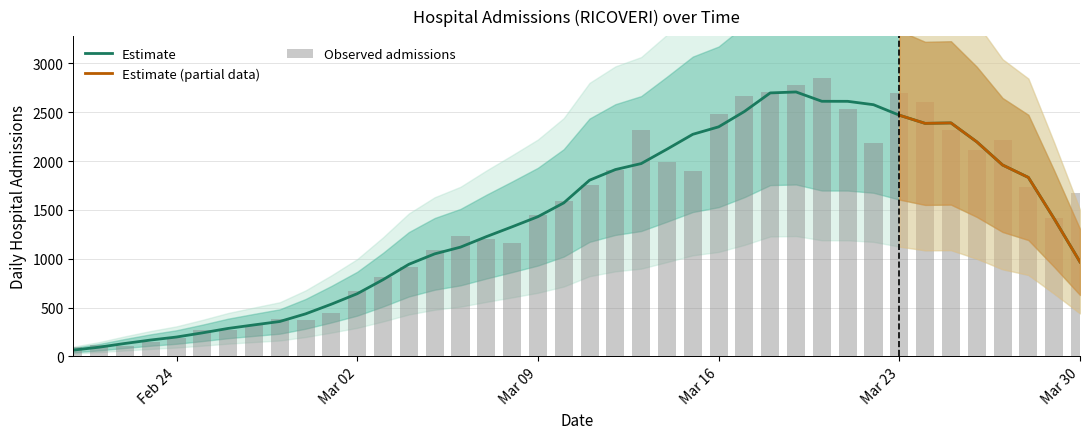

Which label corresponds to the largest value in the chart?

20/03/2020